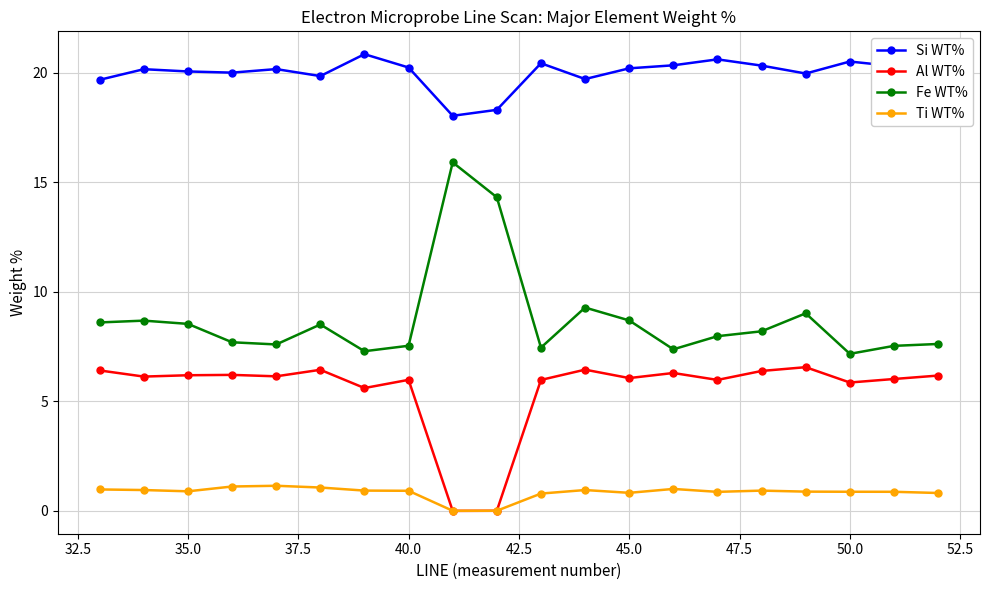

How many lines are shown in the chart?

4